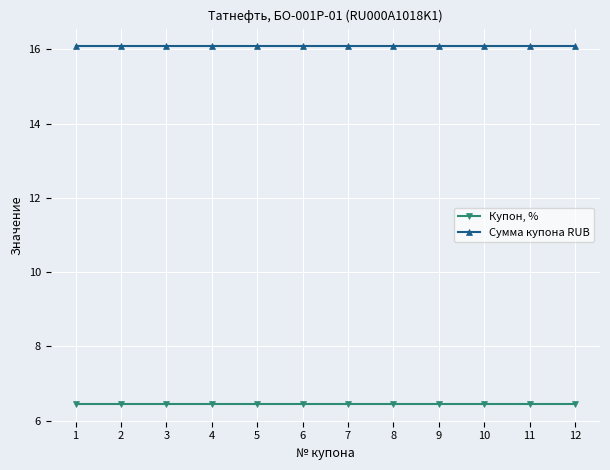

What is the difference between the highest and lowest values at 9?

9.6